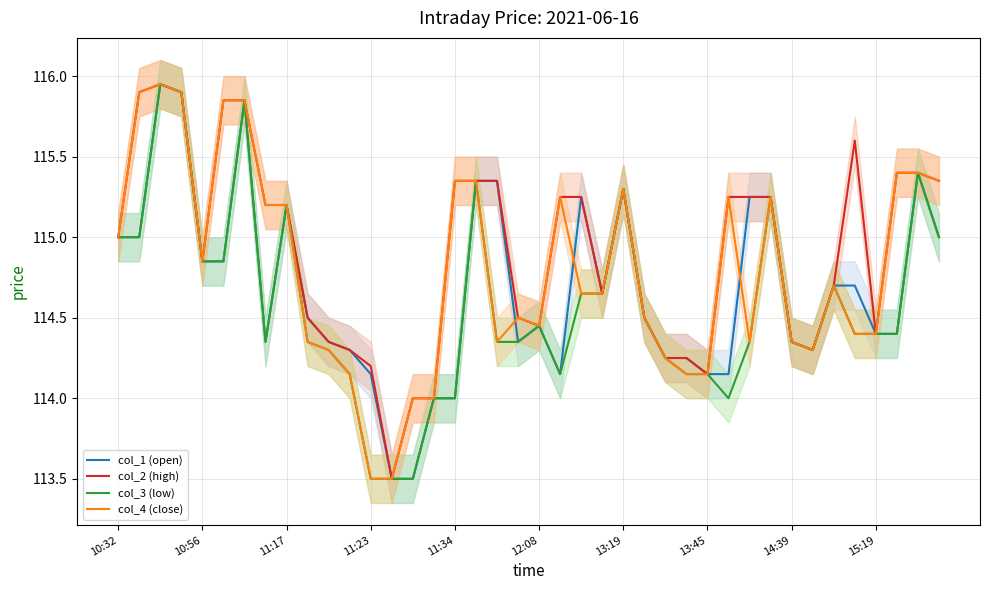

Which series has the largest range (max minus min)?

col_1 (open)